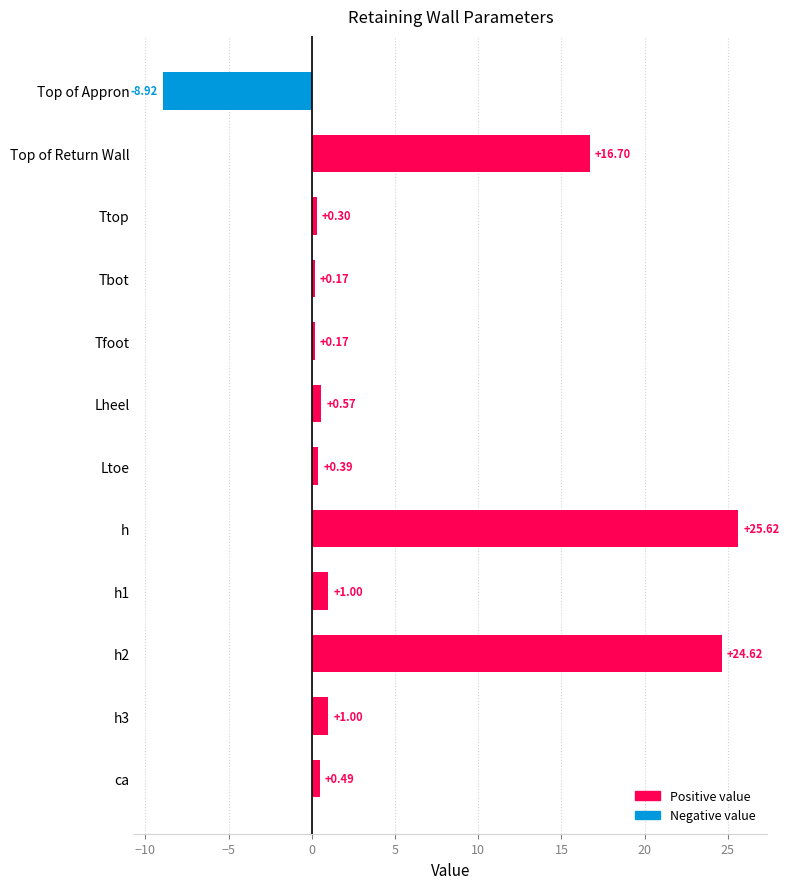

What is the smallest value displayed?

-8.9